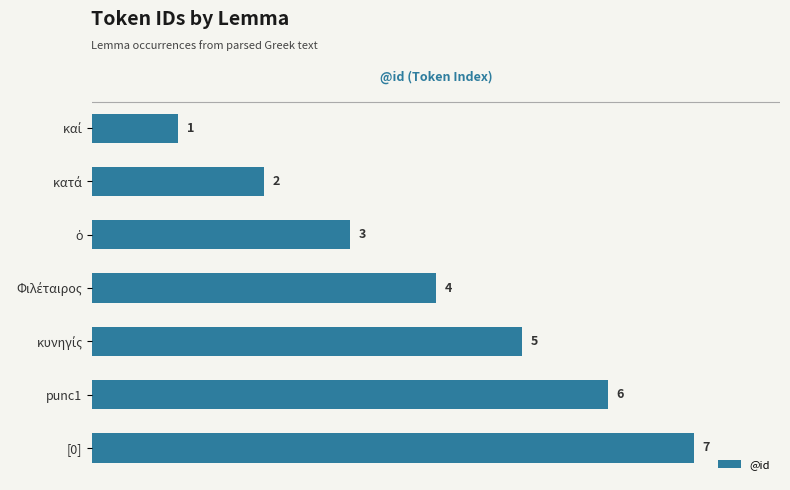

How many distinct data groups are displayed?

1